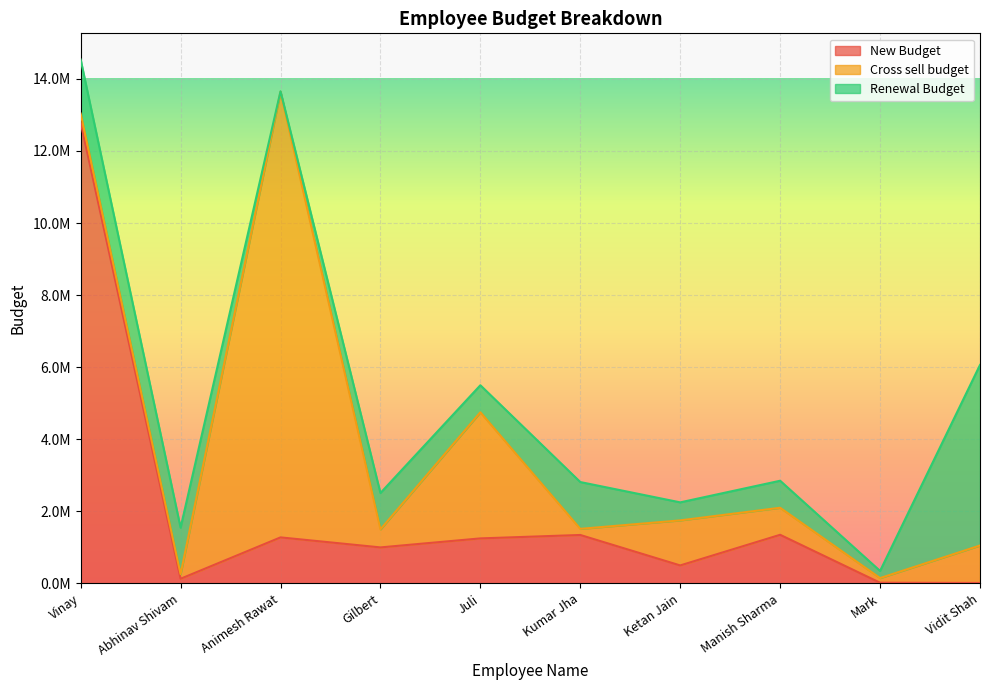

Where does the Renewal Budget series first go above 1010000?

Vinay